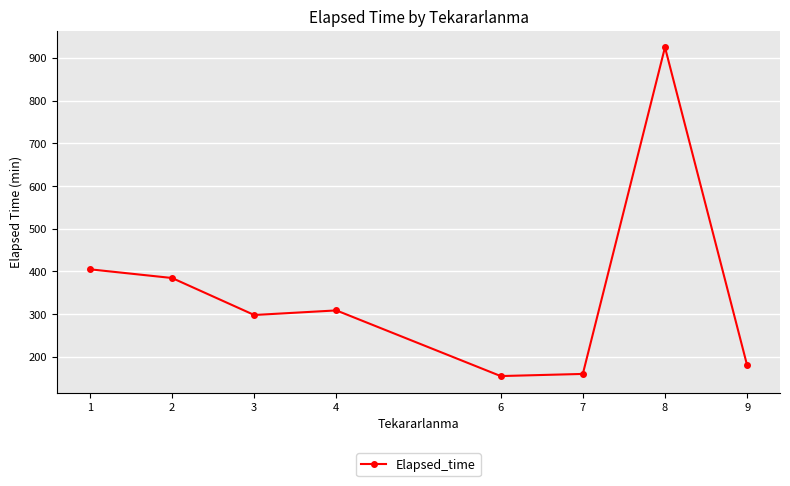

What is the difference between the values at 7 and 2?

224.6